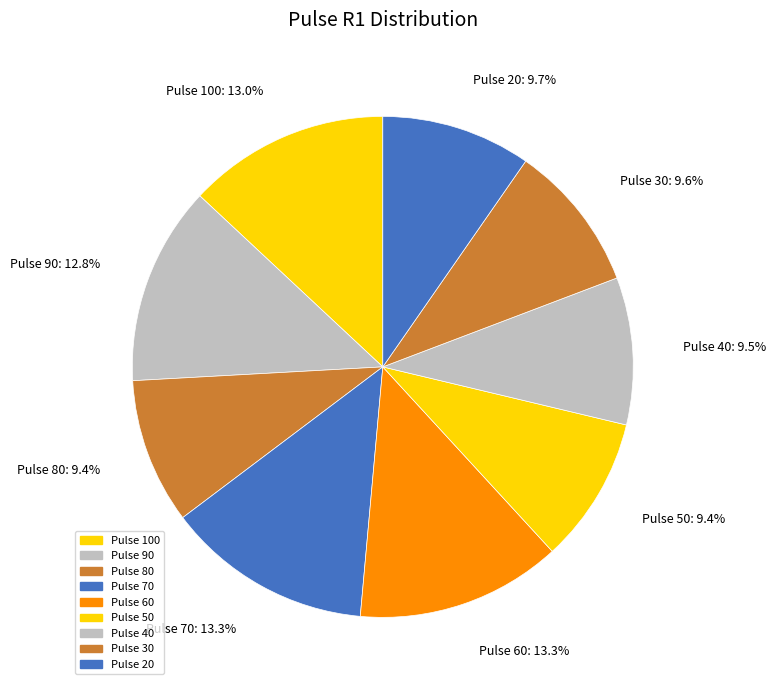

How many segments does this pie chart have?

9